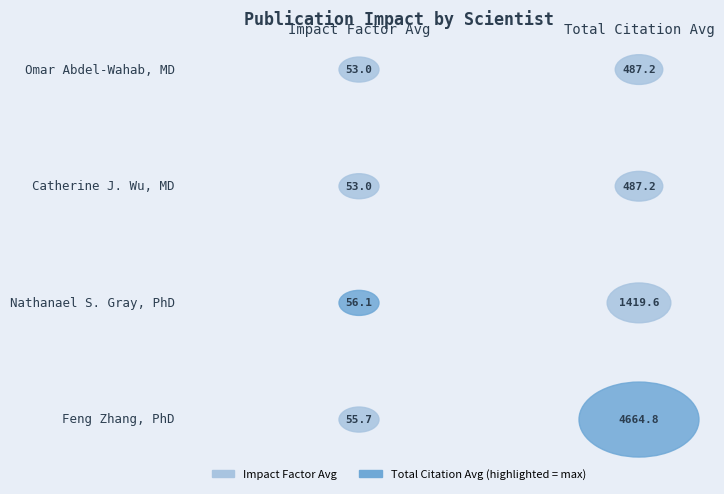

What is the label of the 4th bar from the right?

Omar Abdel-Wahab, MD